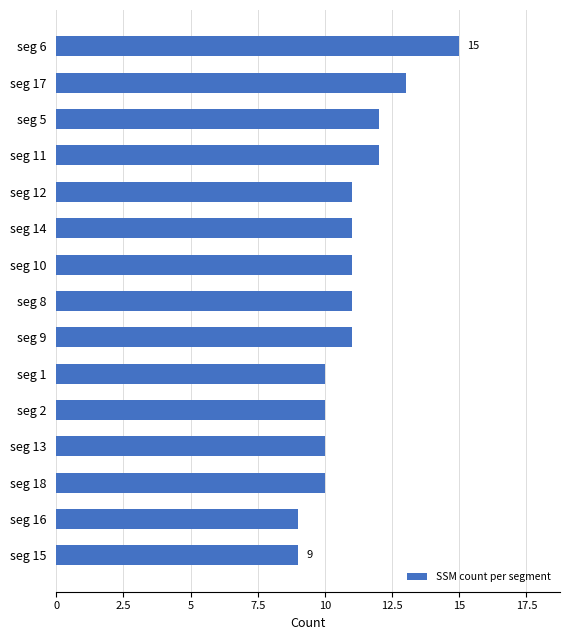

Reading top to bottom, extract all data points from this chart.

seg 6=15	seg 17=13	seg 5=12	seg 11=12	seg 12=11	seg 14=11	seg 10=11	seg 8=11	seg 9=11	seg 1=10	seg 2=10	seg 13=10	seg 18=10	seg 16=9	seg 15=9